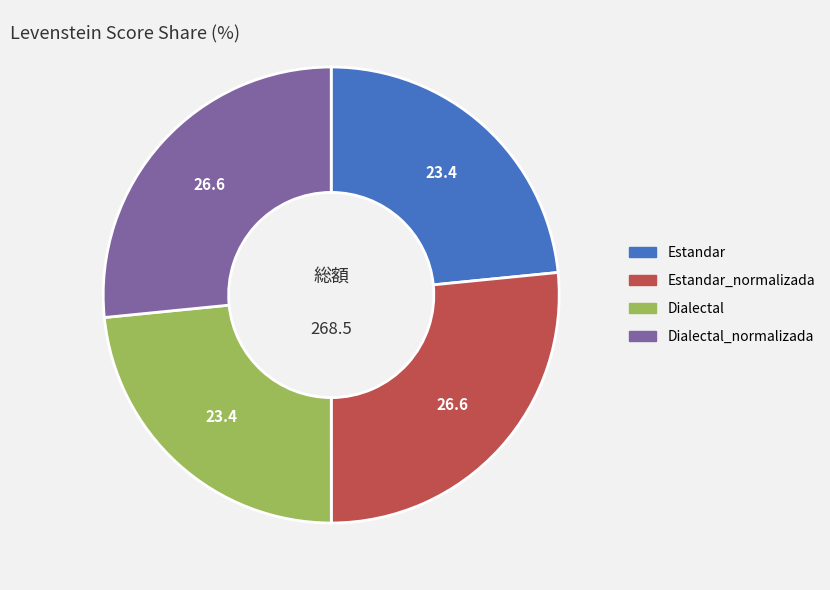

Is there any slice that represents more than half of the pie?

No